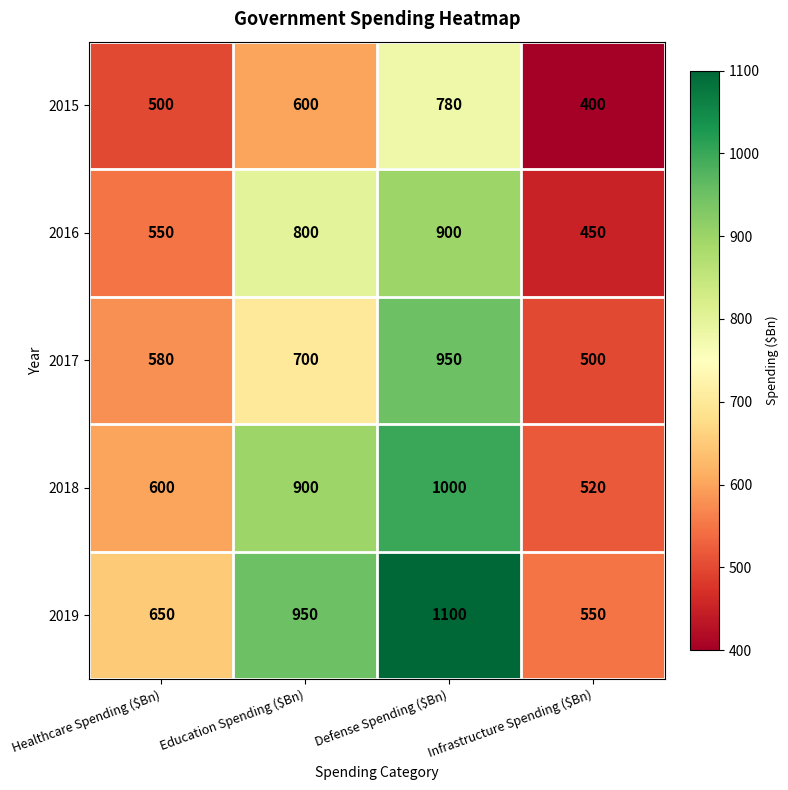

At Healthcare Spending ($Bn), list the series in order from largest to smallest.

2019, 2018, 2017, 2016, 2015